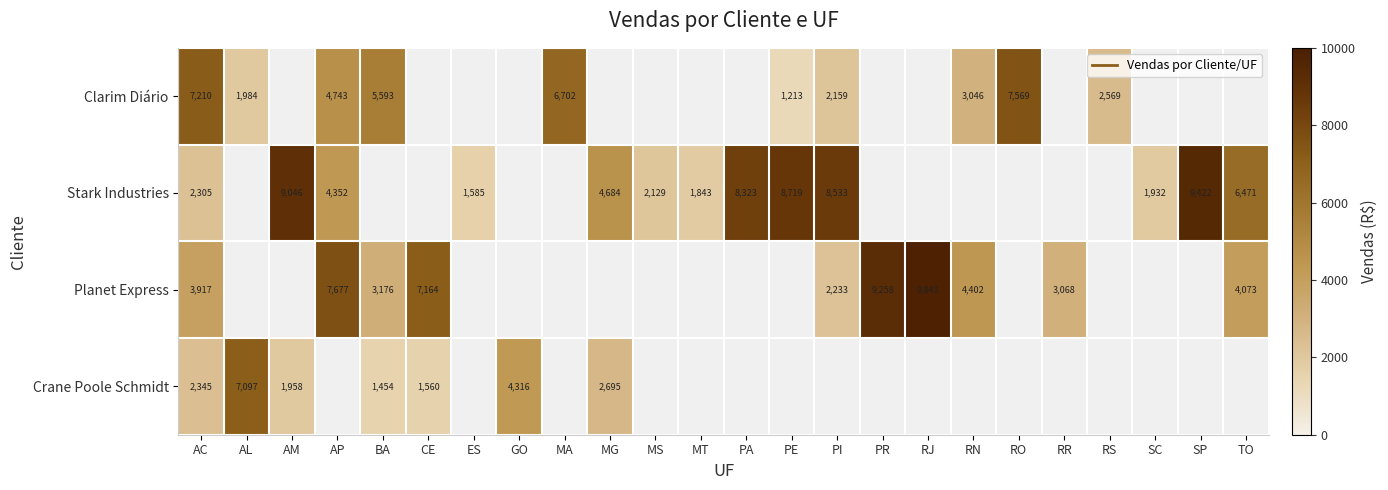

What is the greatest value displayed?

9842.7